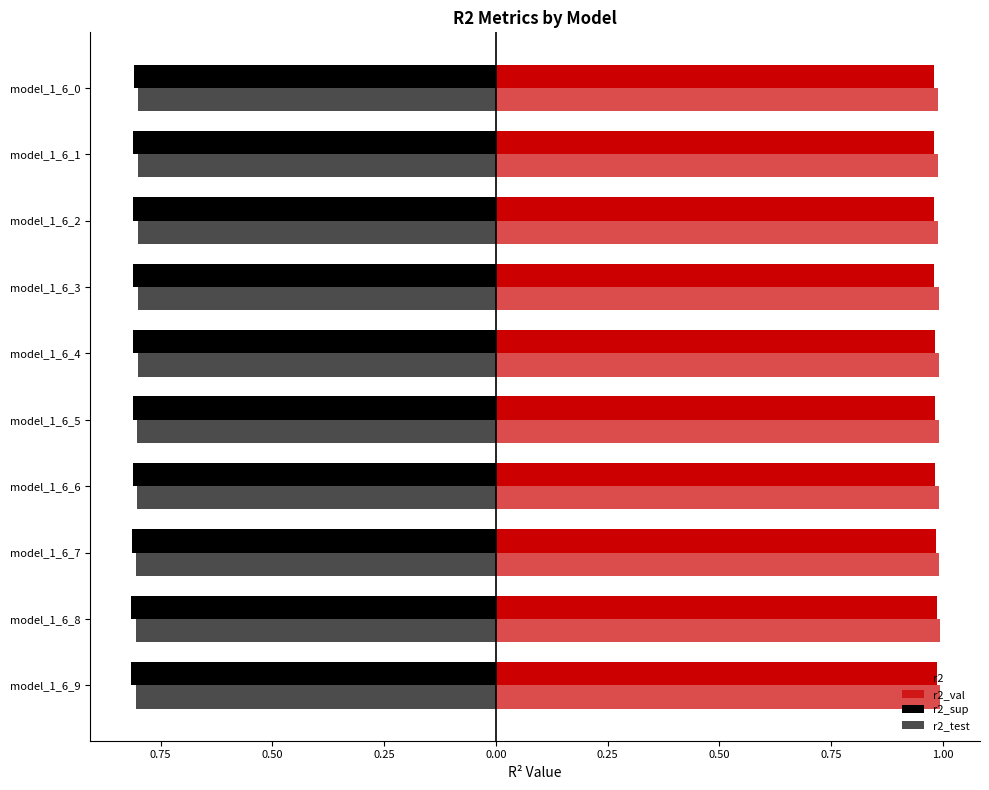

What is the maximum value shown in the chart?

1.0